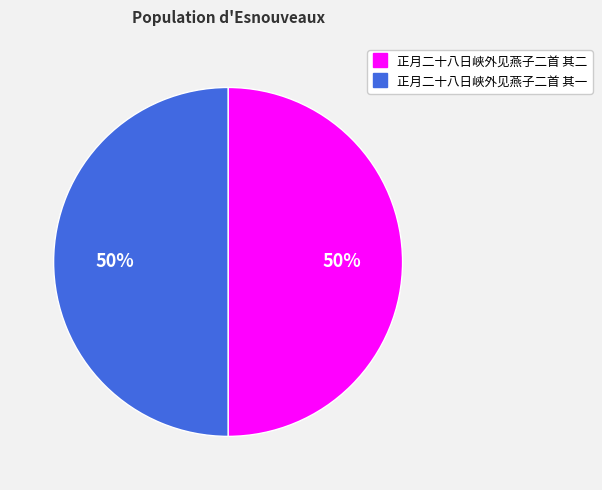

How many slices are in this pie chart?

2